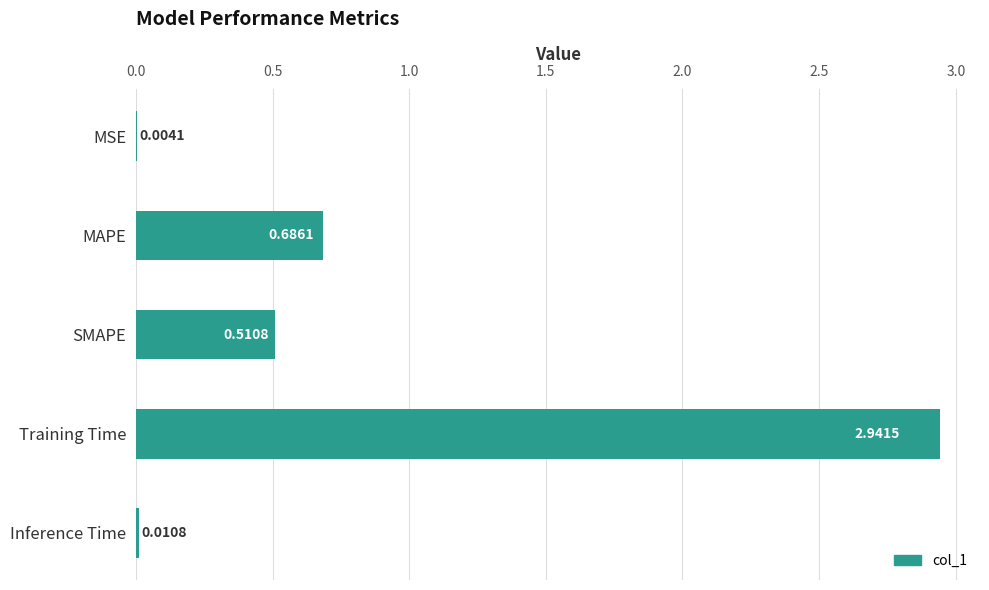

What is the sum of all values?

4.2